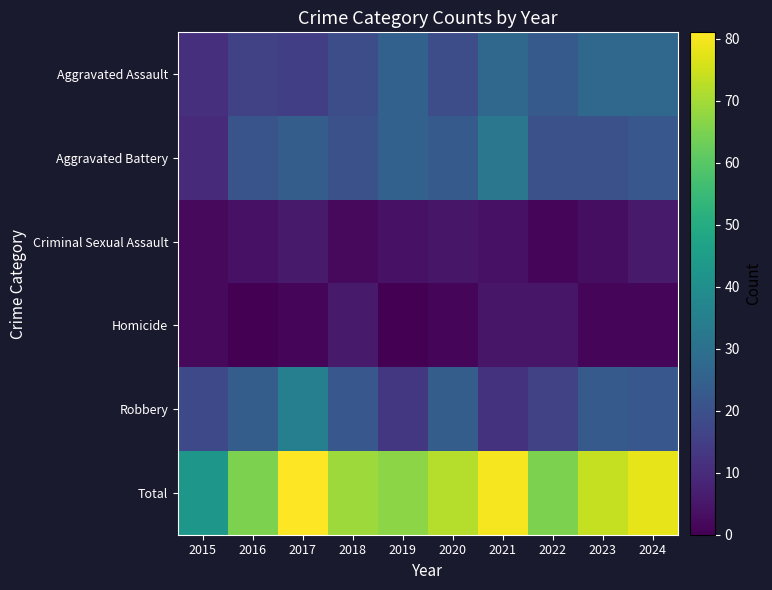

Which has a higher value, 2021 or 2019?

2021